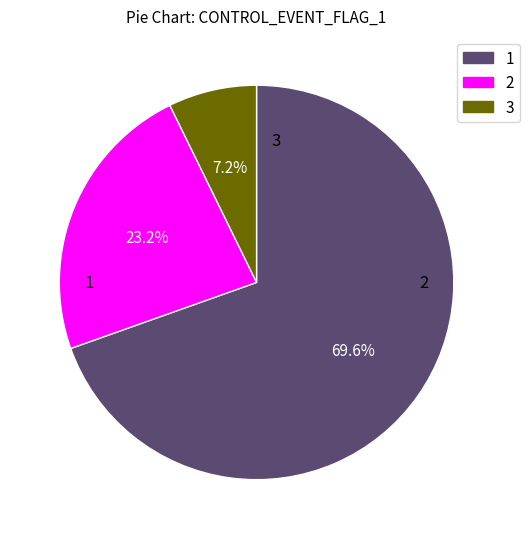

Does any single category account for the majority?

Yes